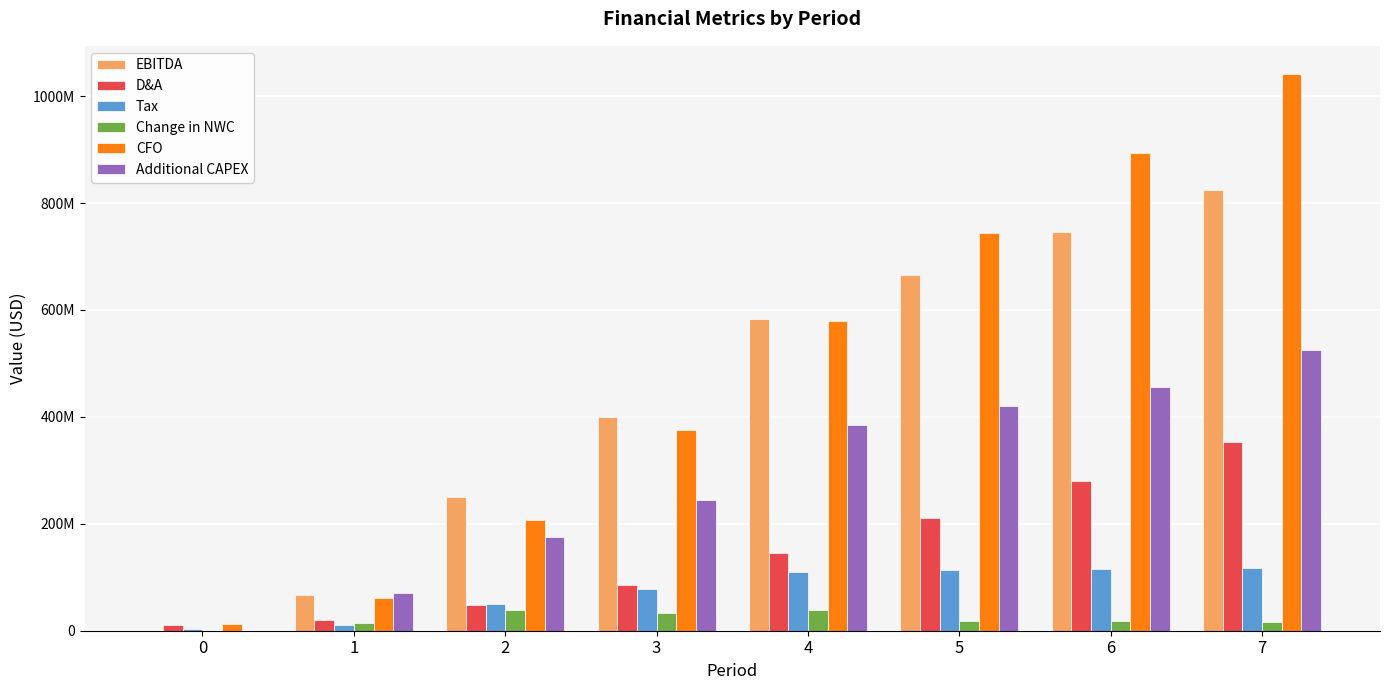

What is the approximate value of D&A at 2?

47432633.4